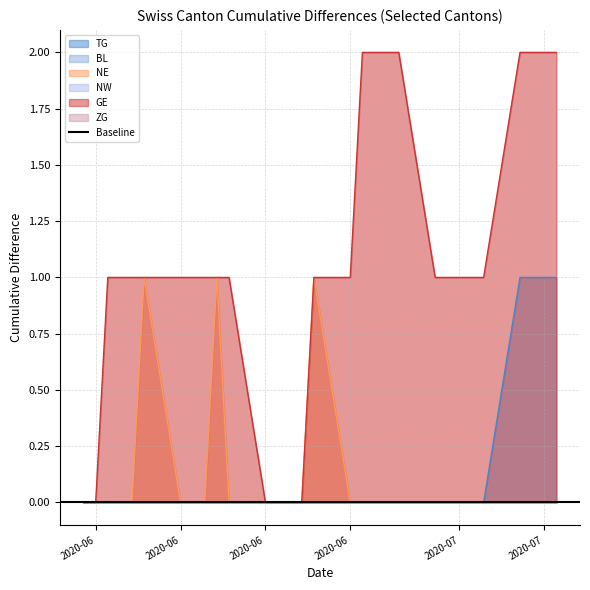

True or false: NE and GE intersect in this chart.

False